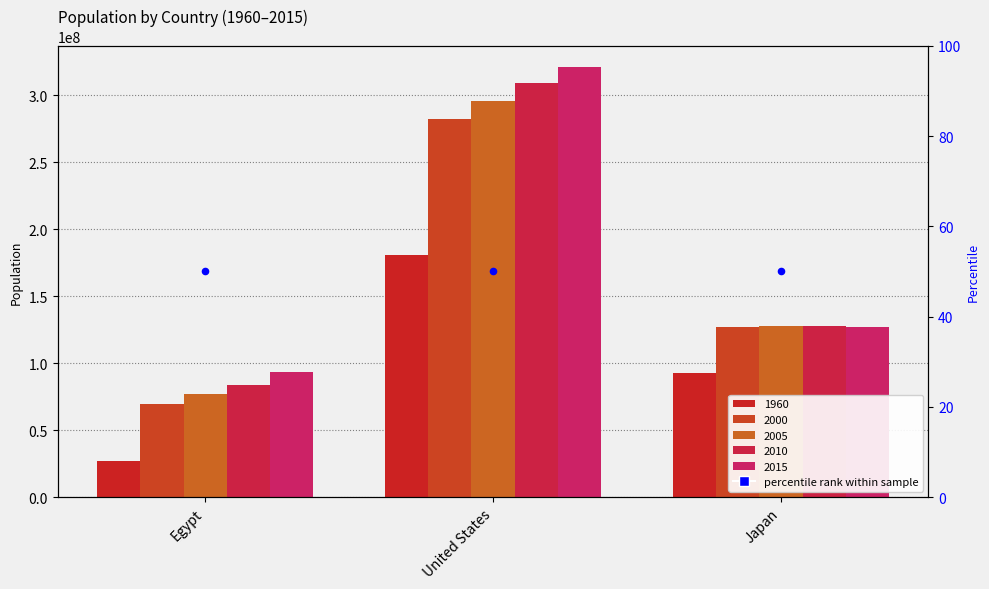

Which series contains the highest Y value?

2015